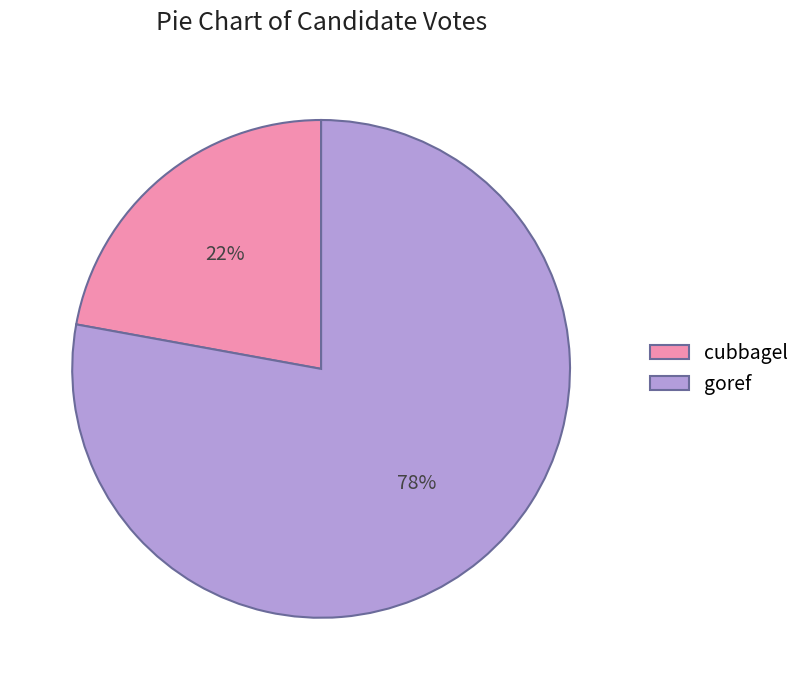

How many segments does this pie chart have?

2